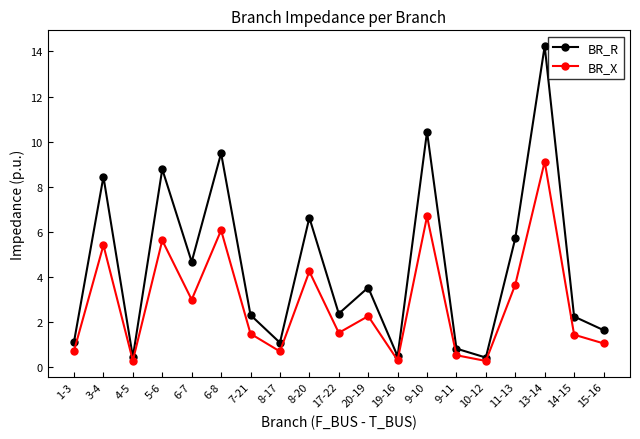

The BR_X series shows 5.4 at 3-4. True or false?

True